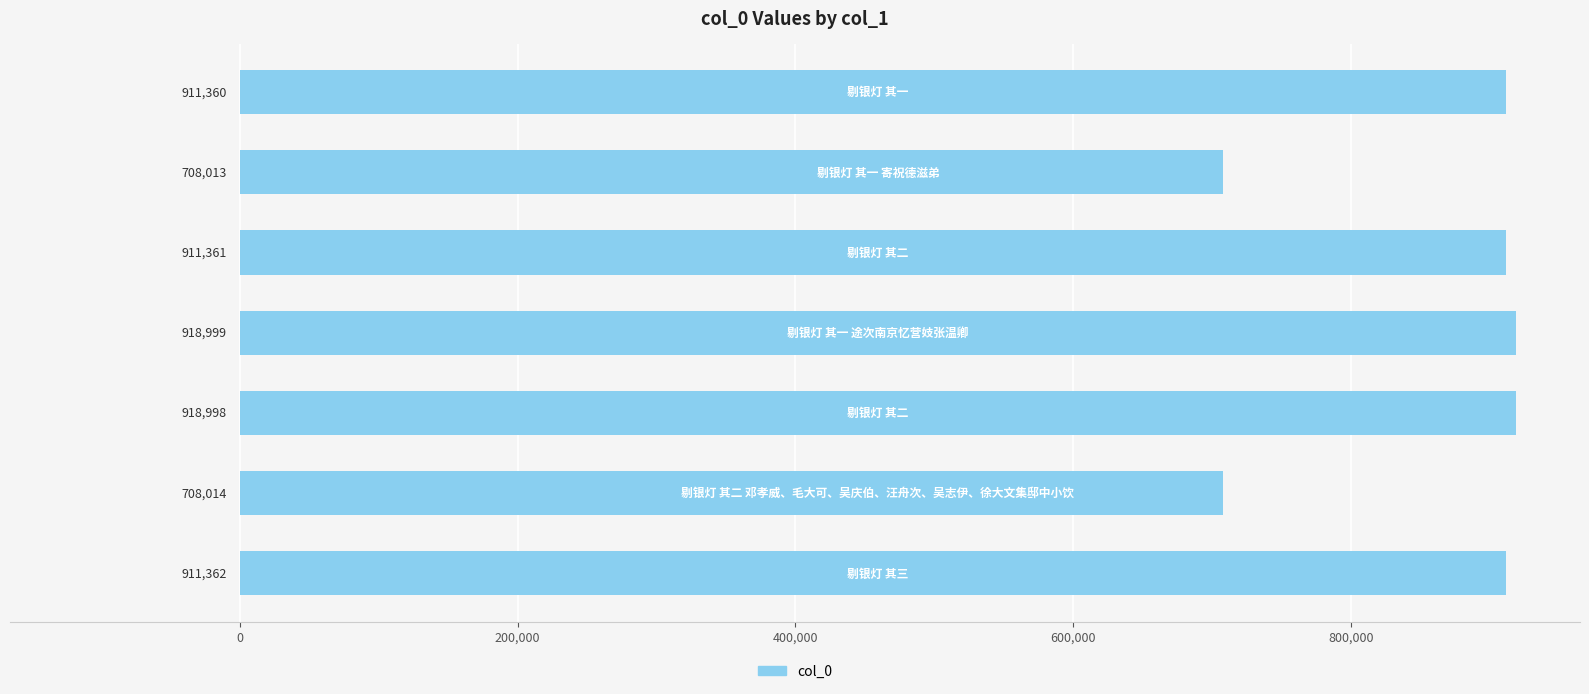

What is the difference between the second highest and second lowest values?

210984